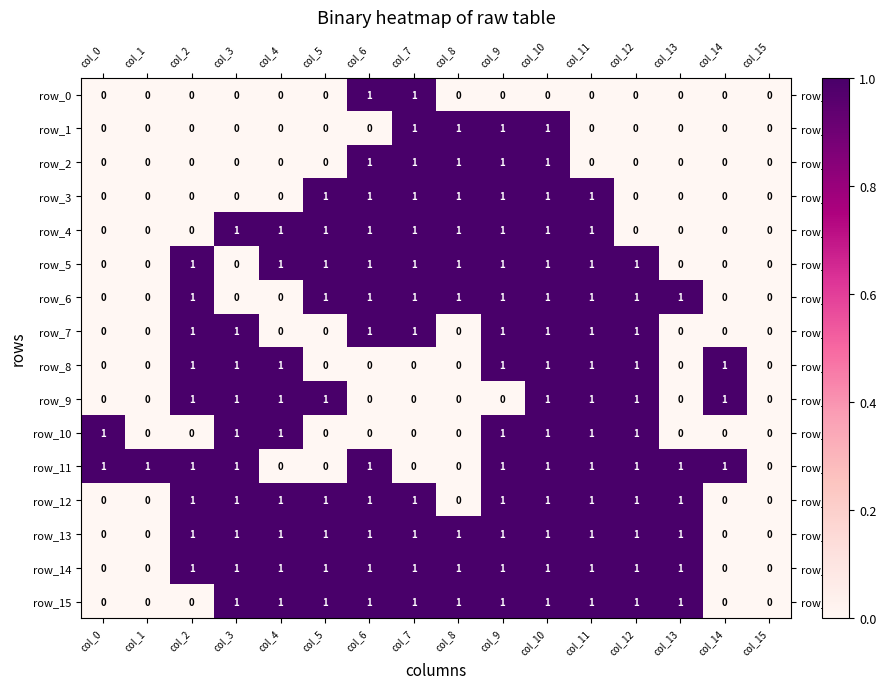

Is the value of row_5 at col_7 greater than the value of row_1 at col_15?

Yes